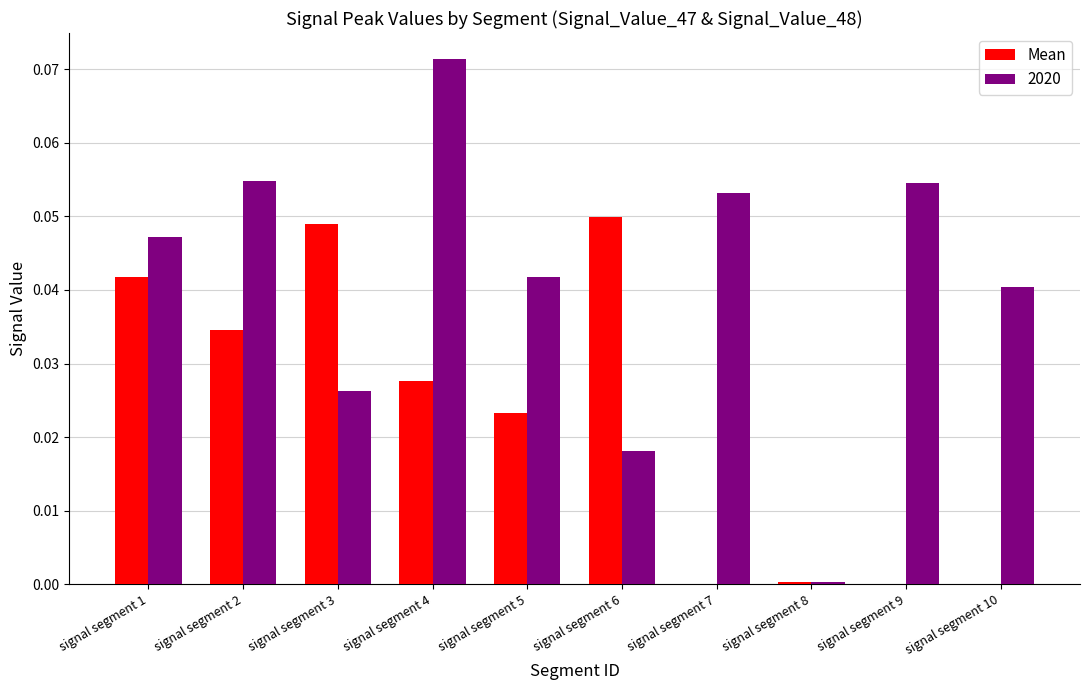

Which series has the largest total across all categories?

2020